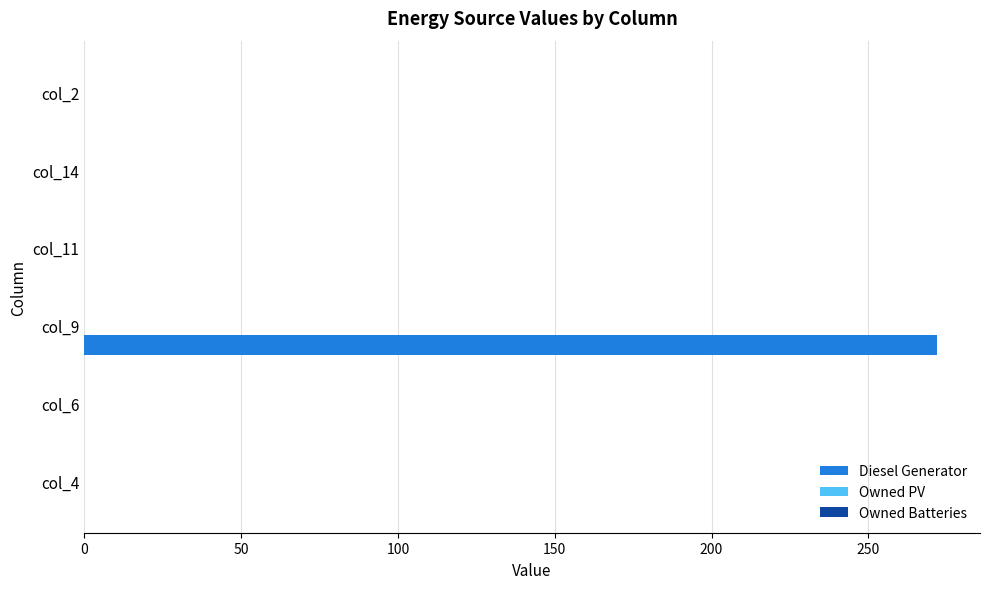

Which category has the highest value across all series?

col_9